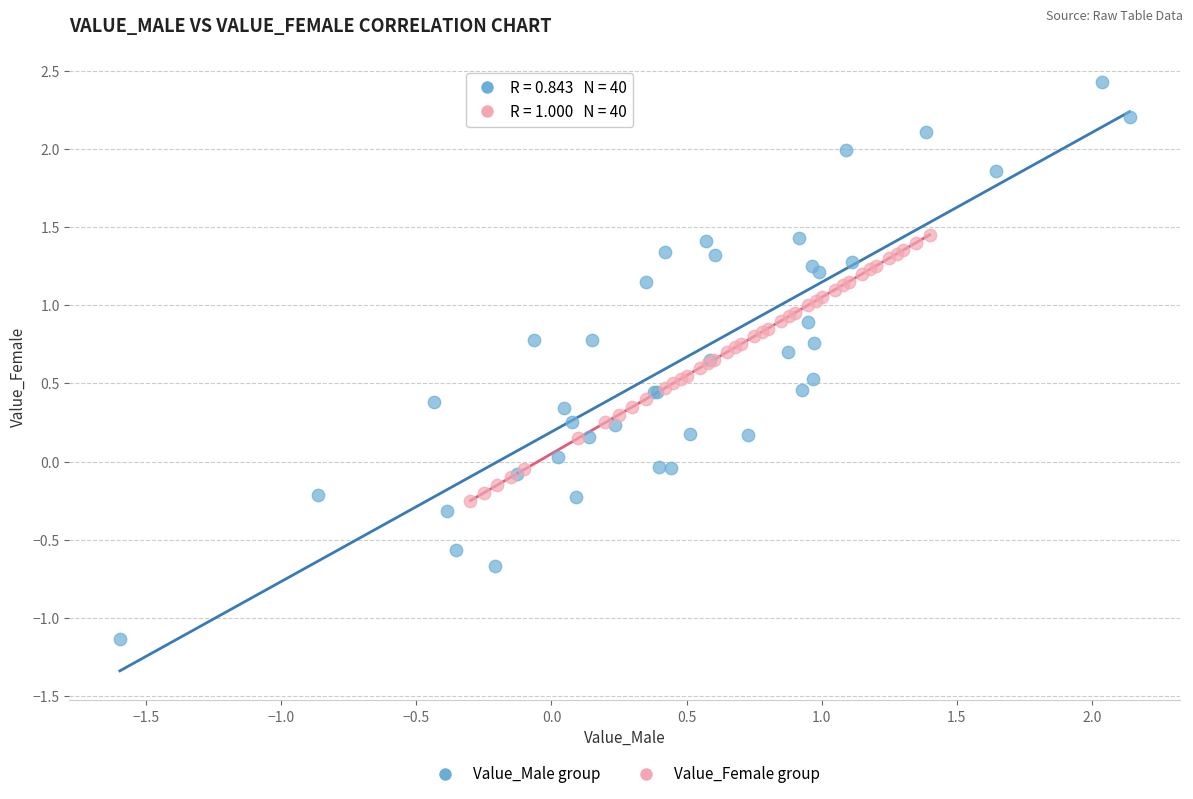

What are all the series names shown in the legend?

Value_Male group, Value_Female group